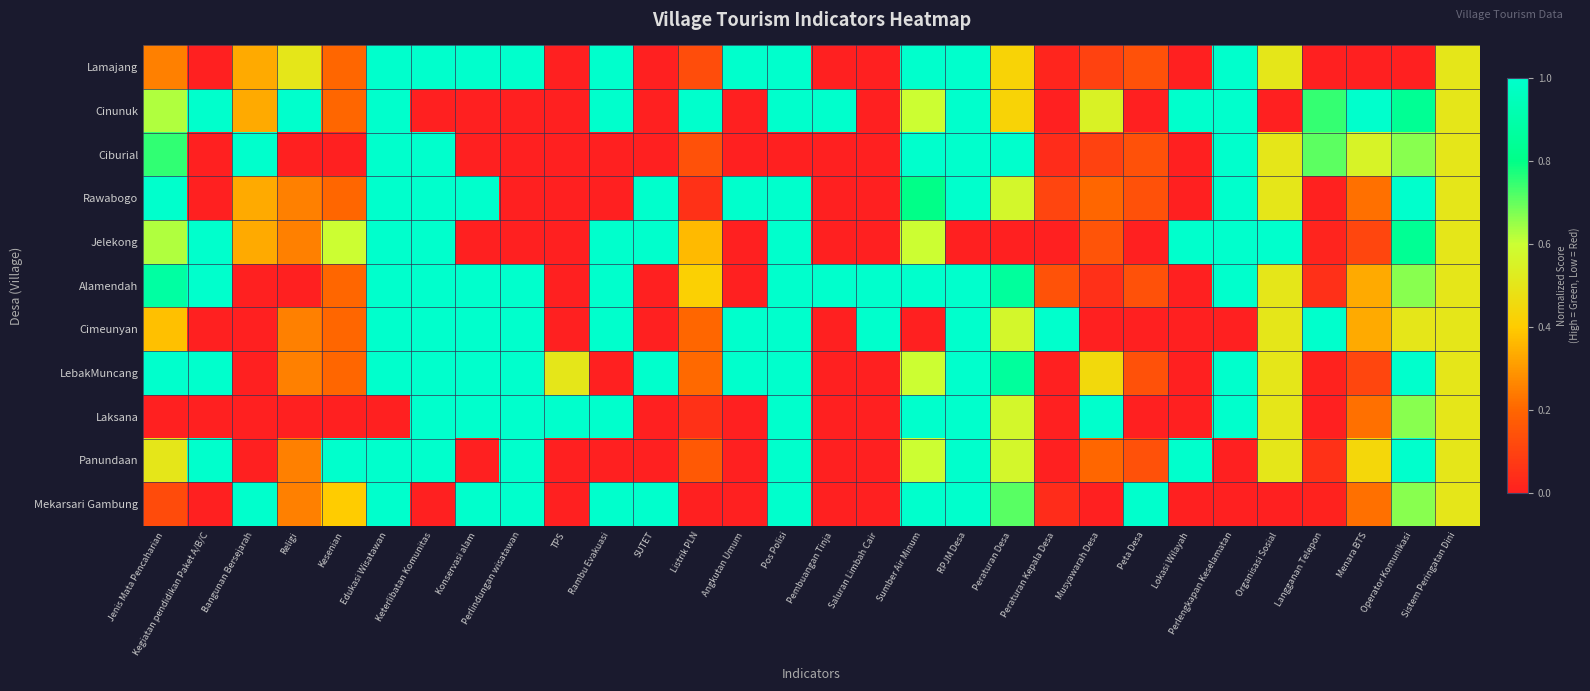

Which label corresponds to the largest value in the chart?

Edukasi Wisatawan